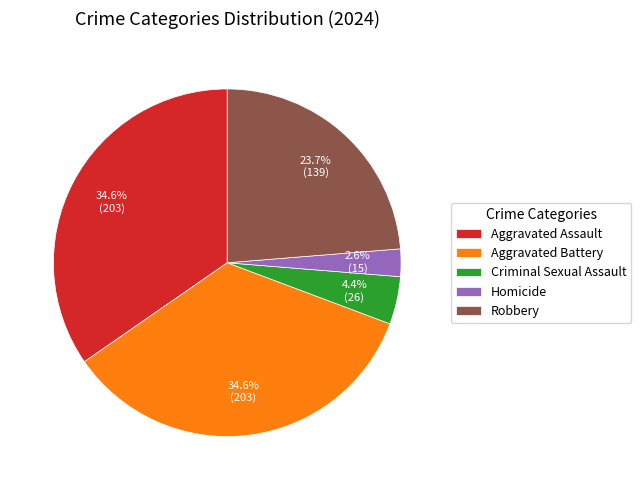

How many segments does this pie chart have?

5